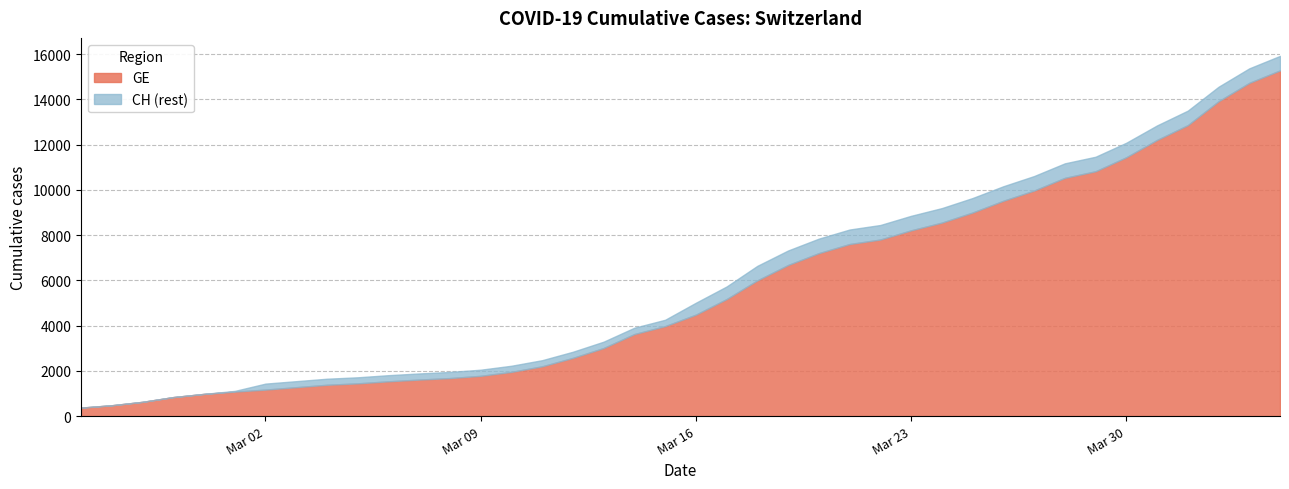

How many values in the GE series are below 4485?

20